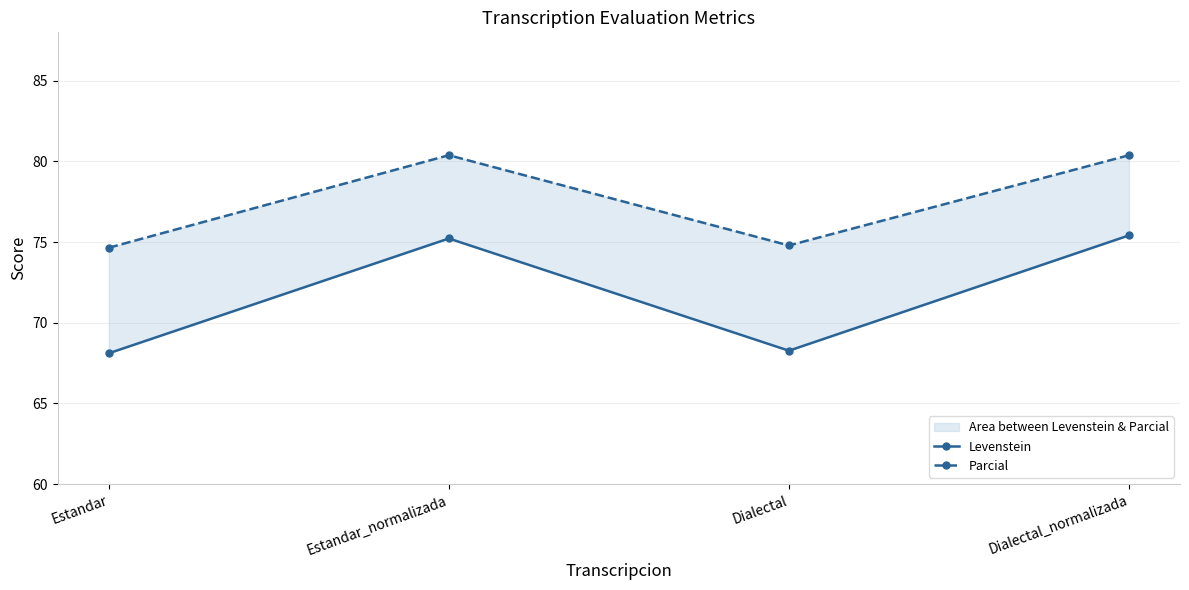

What is the label of the 3rd point from the left?

Dialectal